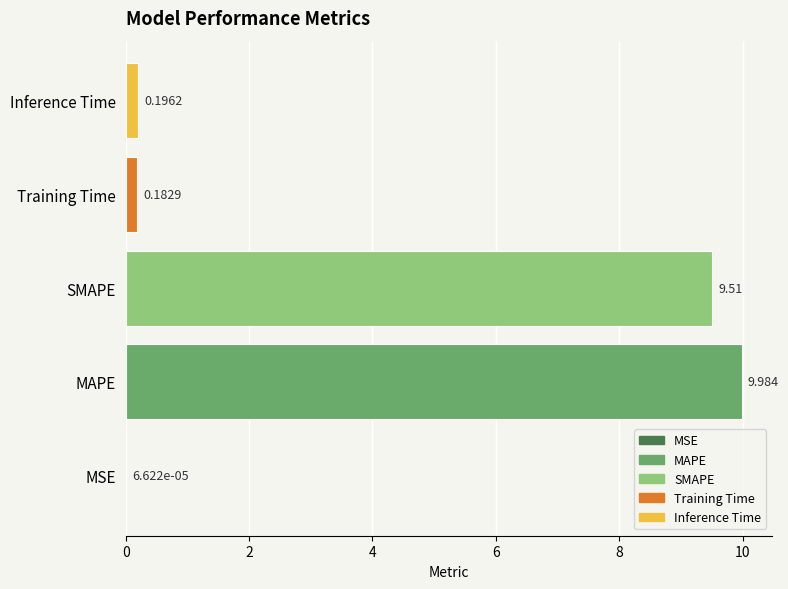

What is the maximum value shown in the chart?

10.0